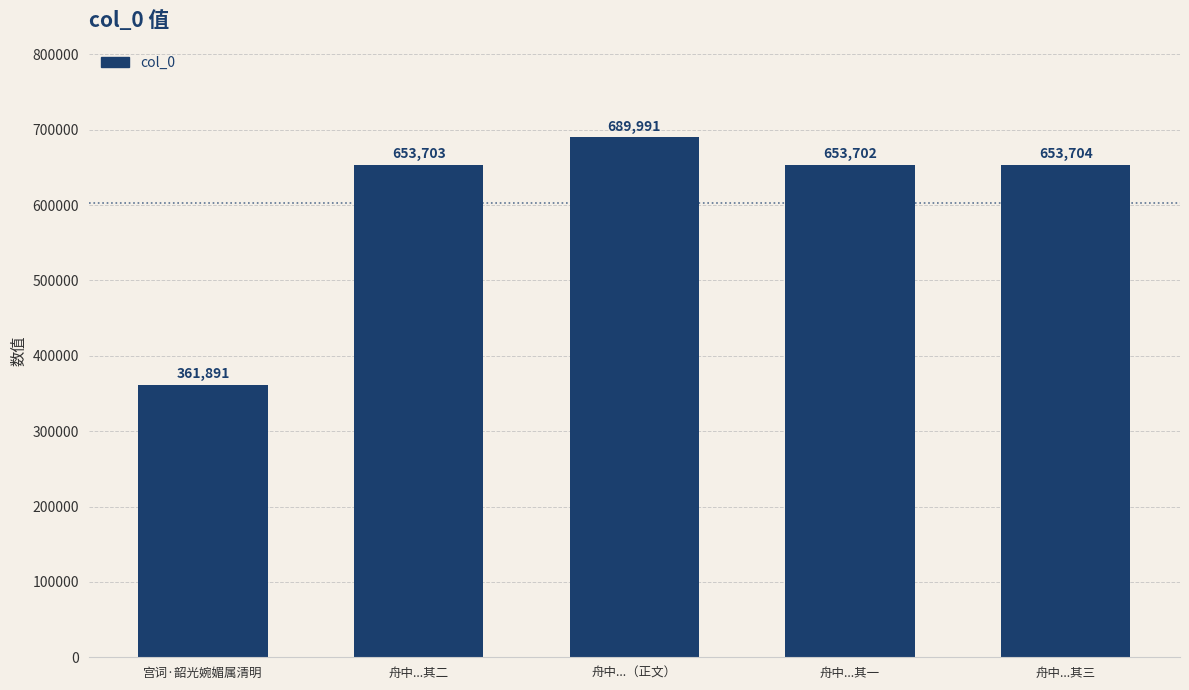

Where is the data nearest to the value 525941?

舟中...其一